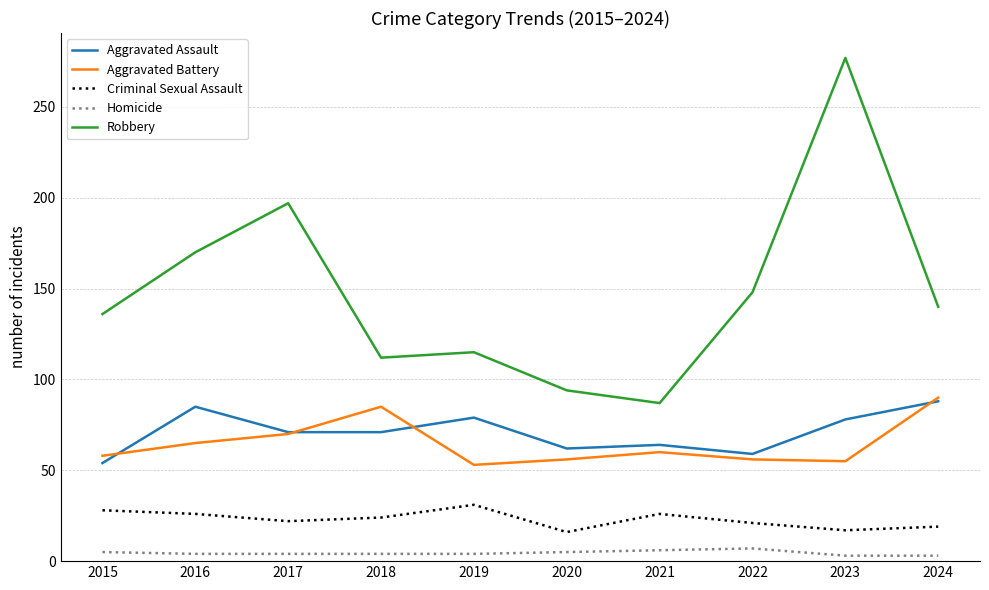

What is the smallest value displayed?

3